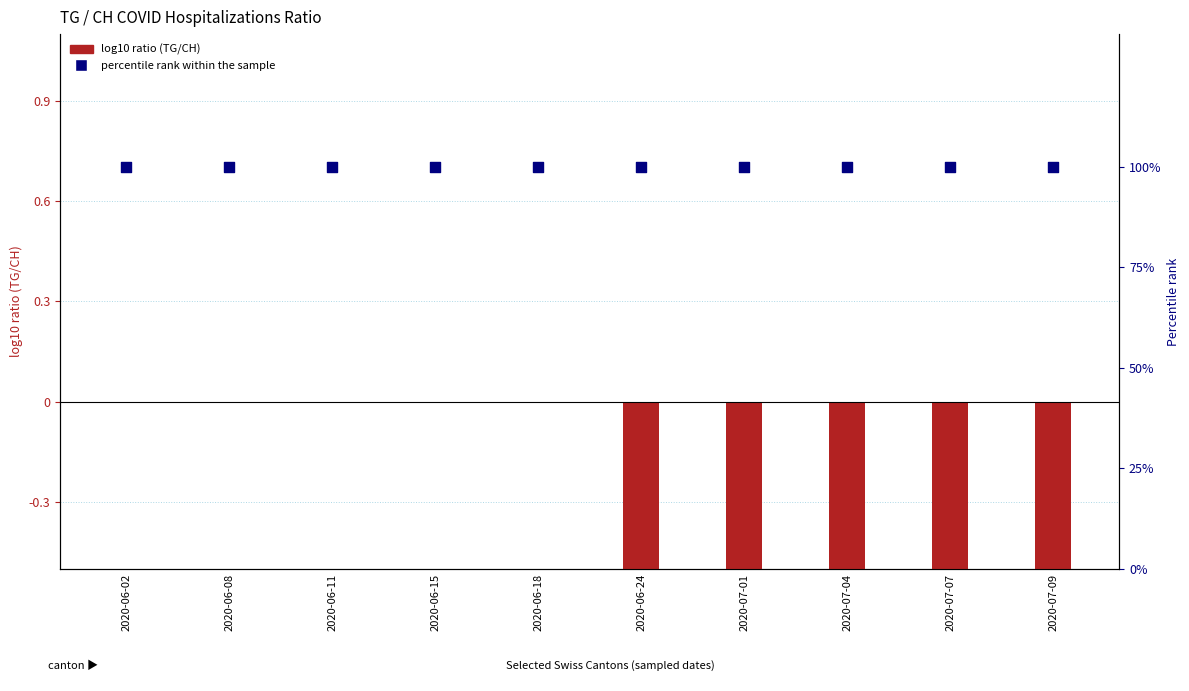

What are all the series names shown in the legend?

log10 ratio, percentile rank within the sample